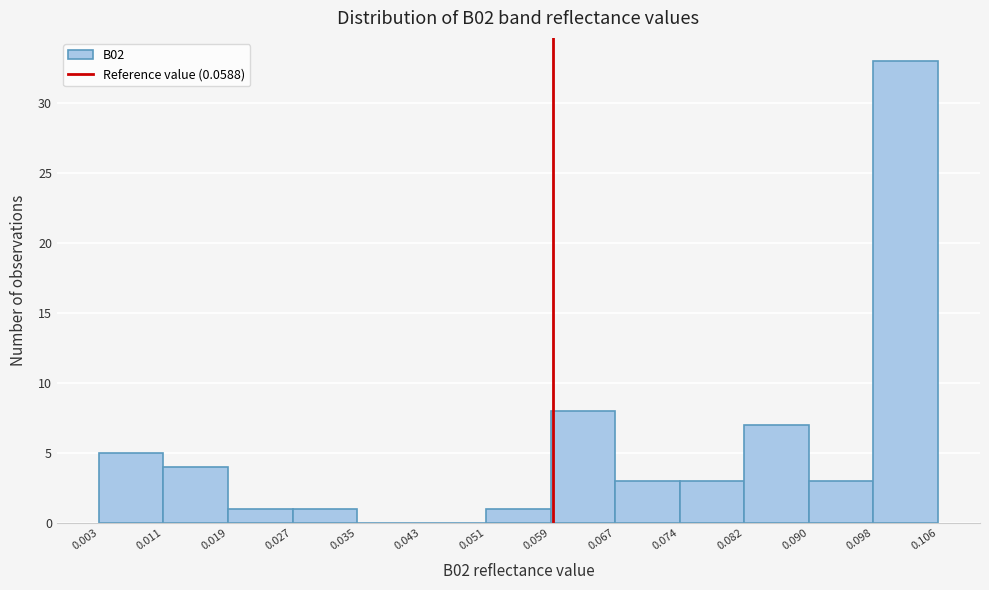

Reading left to right, list every bar in this chart as the range it spans on the x-axis followed by its height. The values are not printed on the chart, so give them approximately, as read against the axis.

0.003 to 0.011: 5
0.011 to 0.019: 4
0.019 to 0.027: 1
0.027 to 0.035: 1
0.035 to 0.043: 0
0.043 to 0.051: 0
0.051 to 0.059: 1
0.059 to 0.067: 8
0.067 to 0.074: 3
0.074 to 0.082: 3
0.082 to 0.090: 7
0.090 to 0.098: 3
0.098 to 0.106: 33